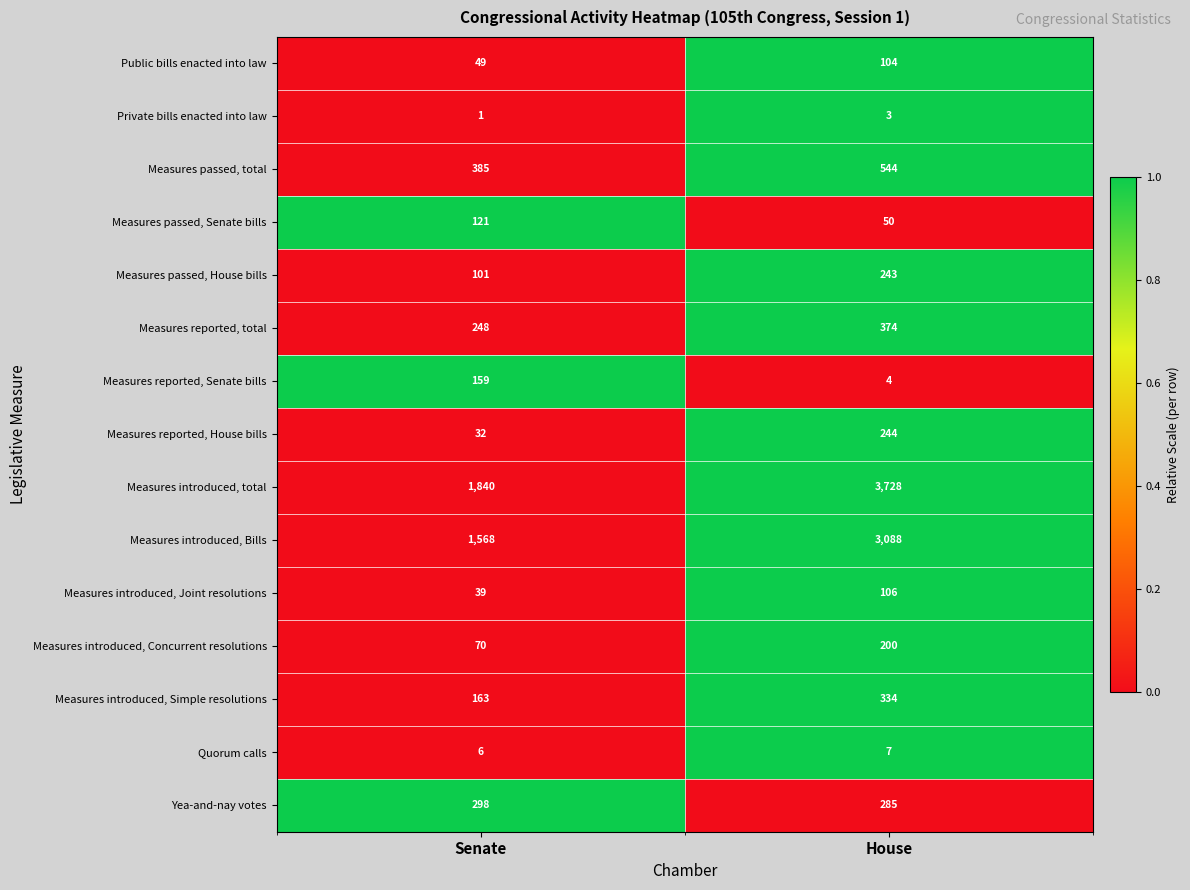

What is the difference between the maximum and minimum values in the Measures introduced, total series?

1888